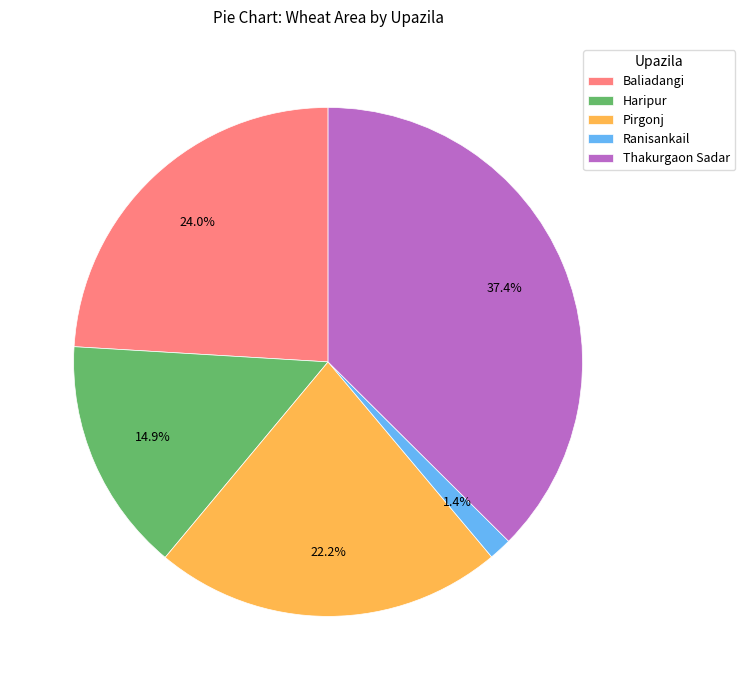

What is the smallest slice in the pie chart?

Ranisankail